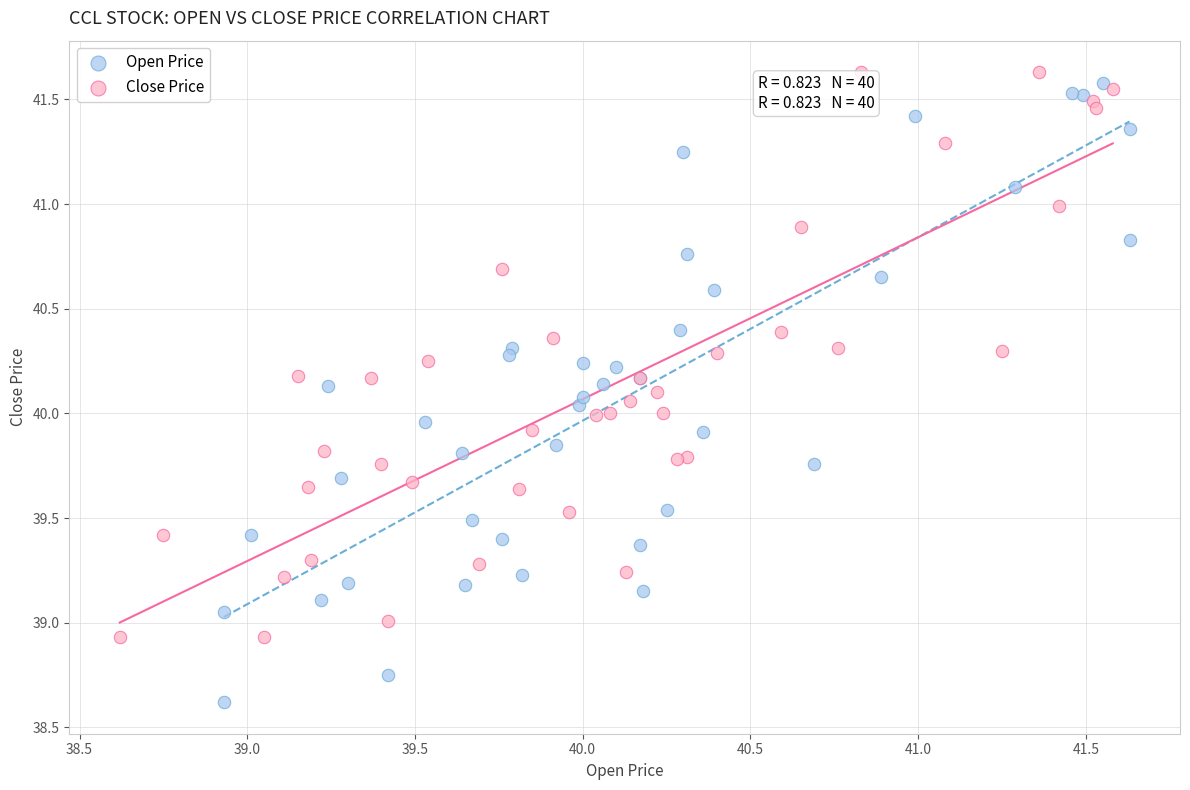

Which series contains the lowest Y value?

Open Price